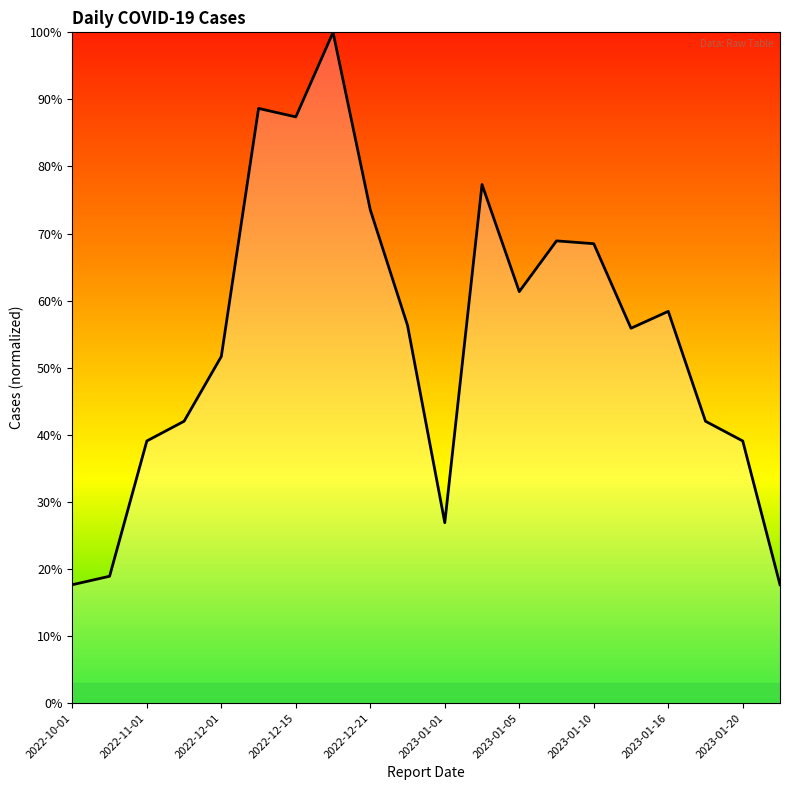

What is the ratio of the value at 2022-10-01 to the value at 2022-11-01?

0.5